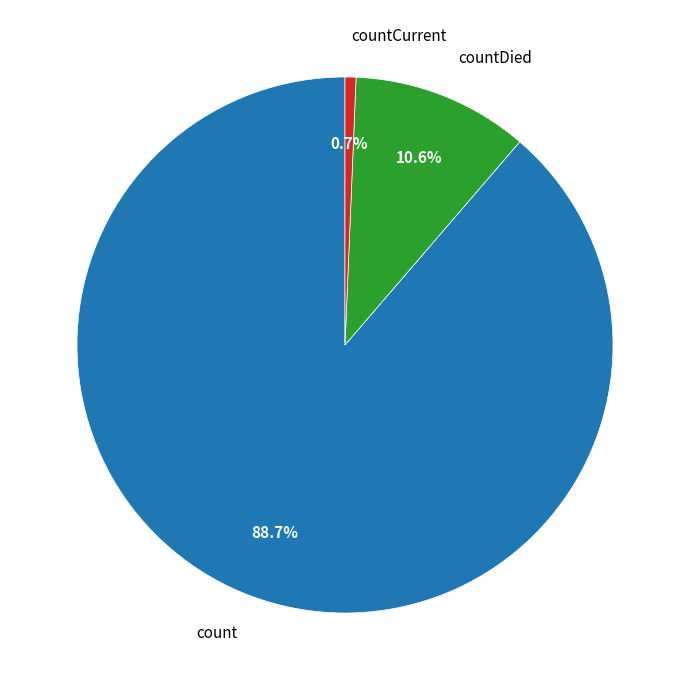

How many slices are in this pie chart?

3